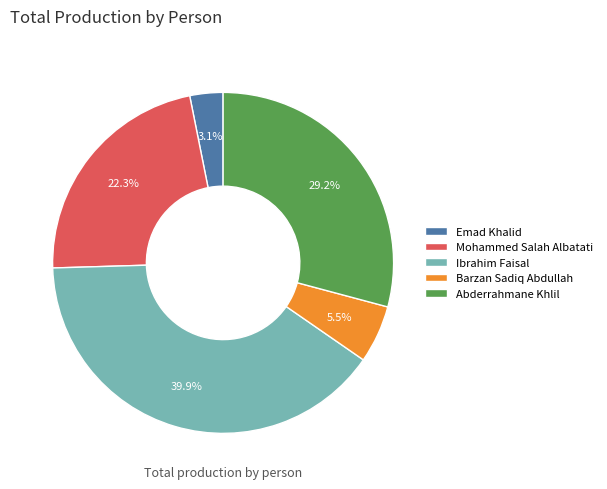

Is it true that Abderrahmane Khlil is 22% of the pie?

False